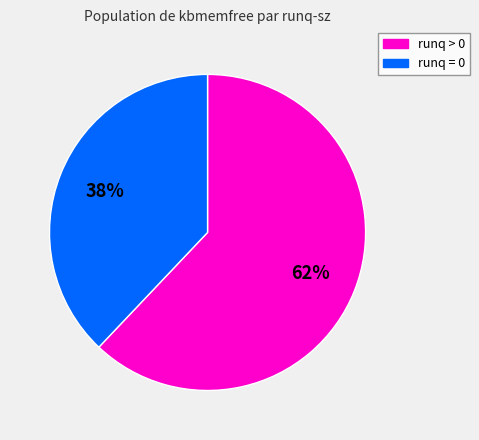

Does any single category account for the majority?

Yes